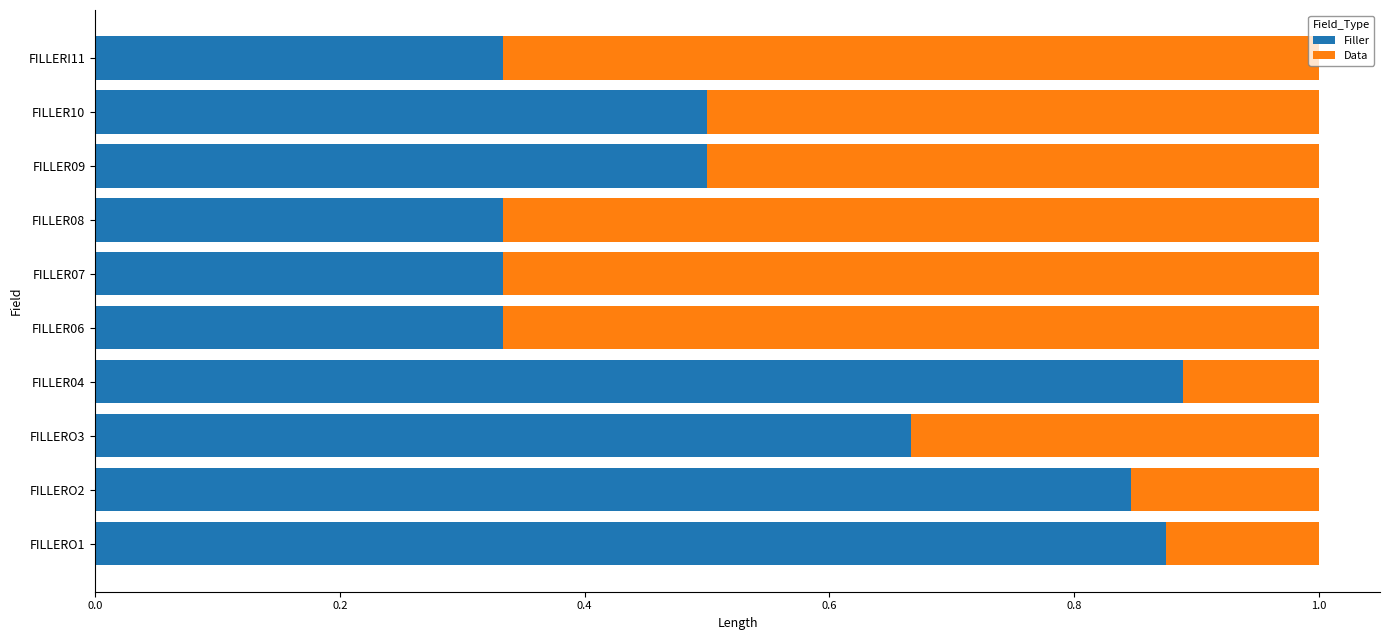

What is the total value across all series at FILLERO2?

1.0